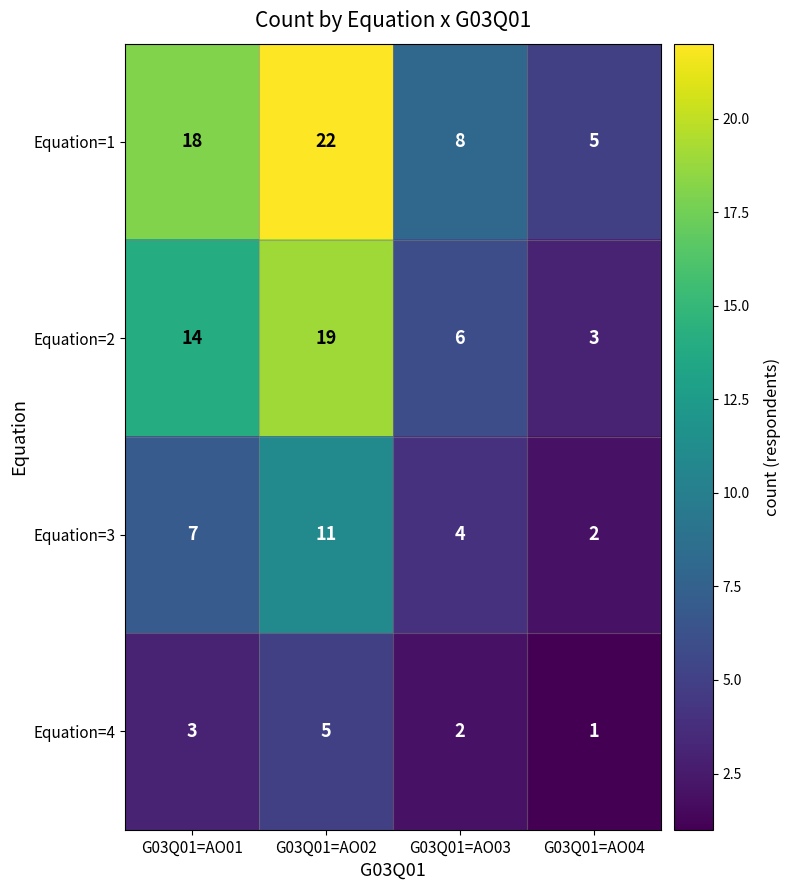

At which label does Equation=3 reach its peak?

G03Q01=AO02